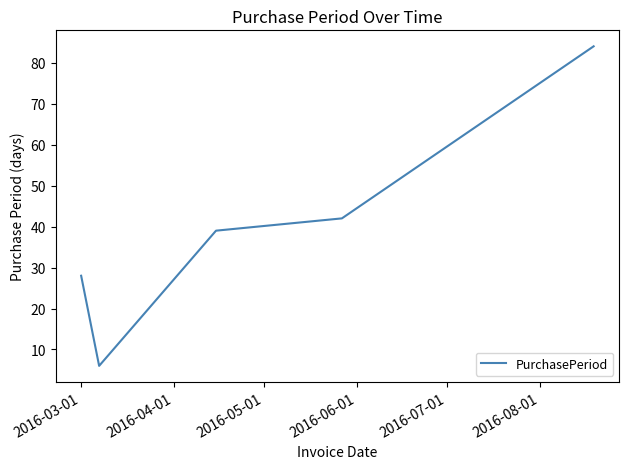

True or false: the data has more than 1 interior local peaks.

False